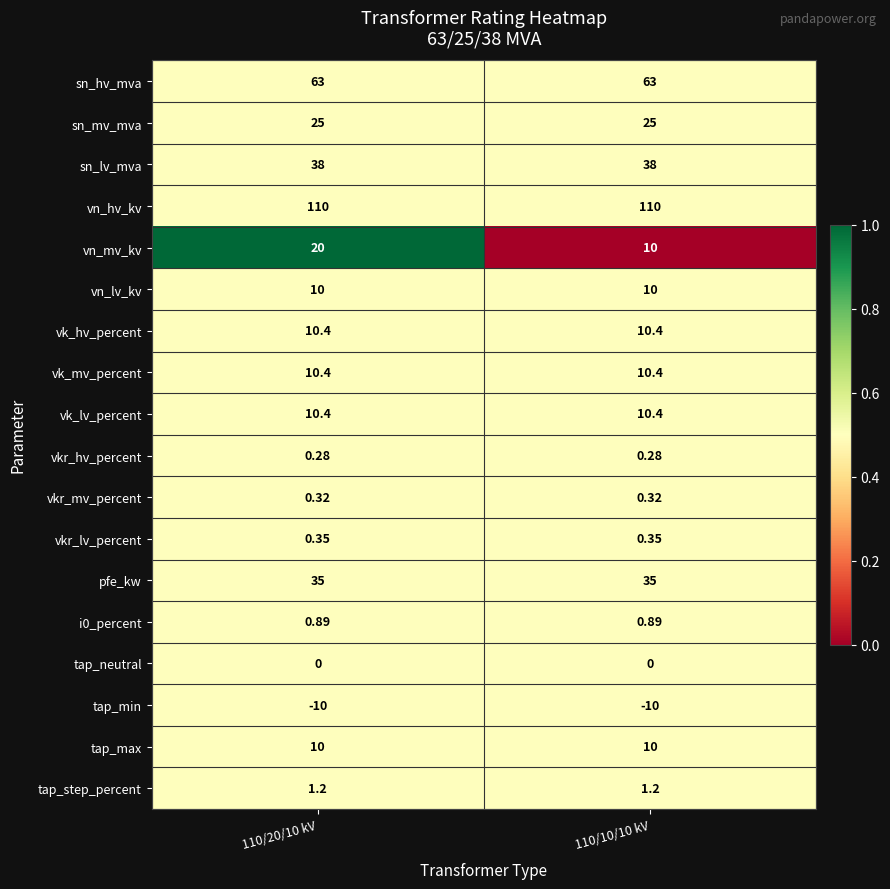

Which series has the largest total across all categories?

vn_hv_kv